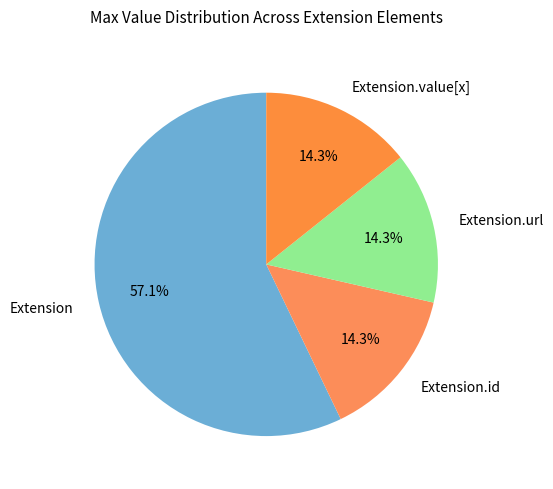

What percentage is NOT represented by Extension.value[x]?

85.7%